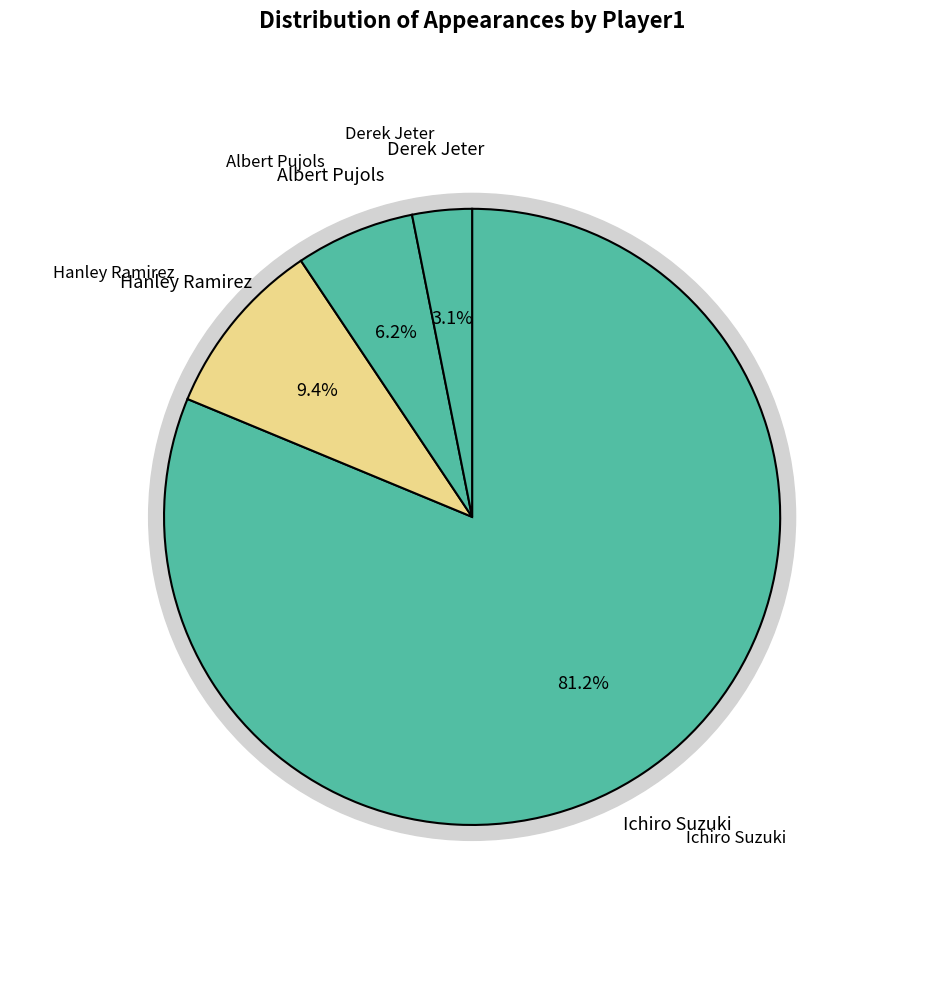

True or false: Albert Pujols accounts for 6% of the total.

True